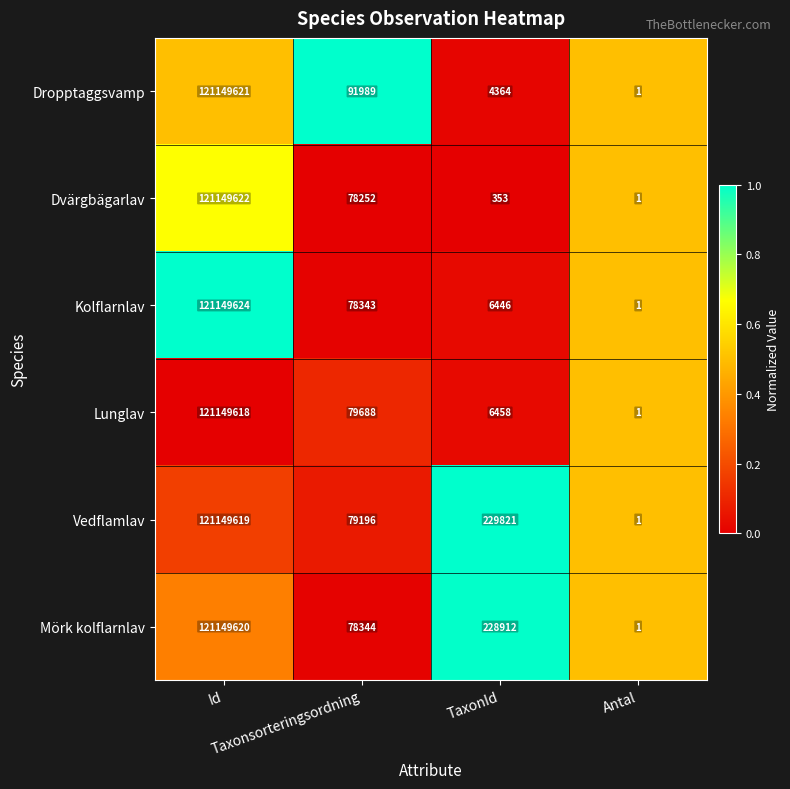

Which series has the widest spread of values?

Kolflarnlav